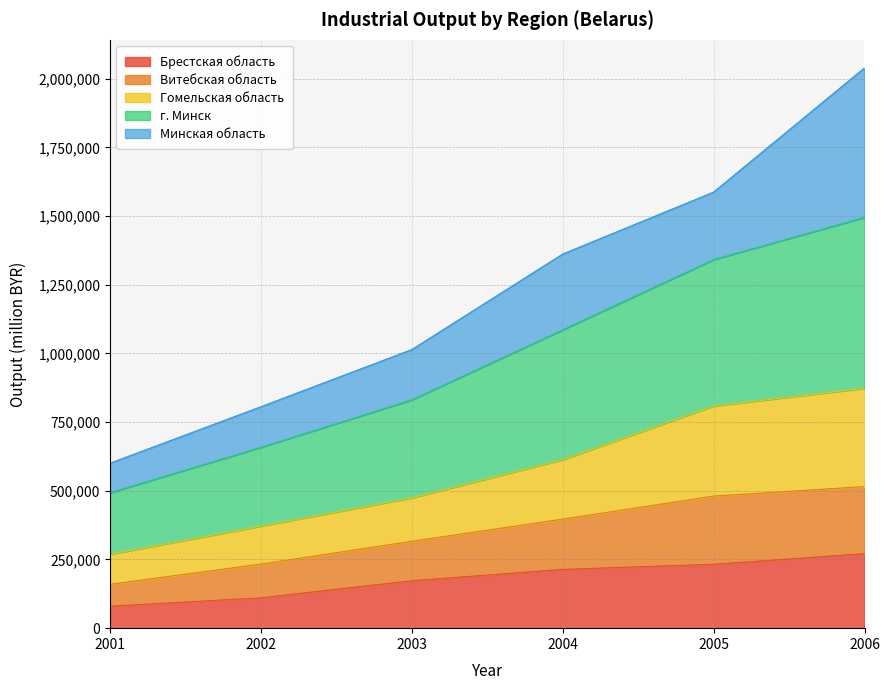

Between 2002 and 2003, which is larger?

2003